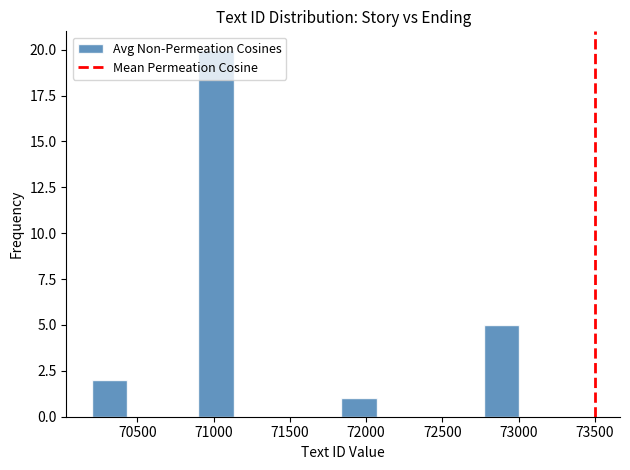

Which range on the x-axis has the tallest bar?

70900 to 71150